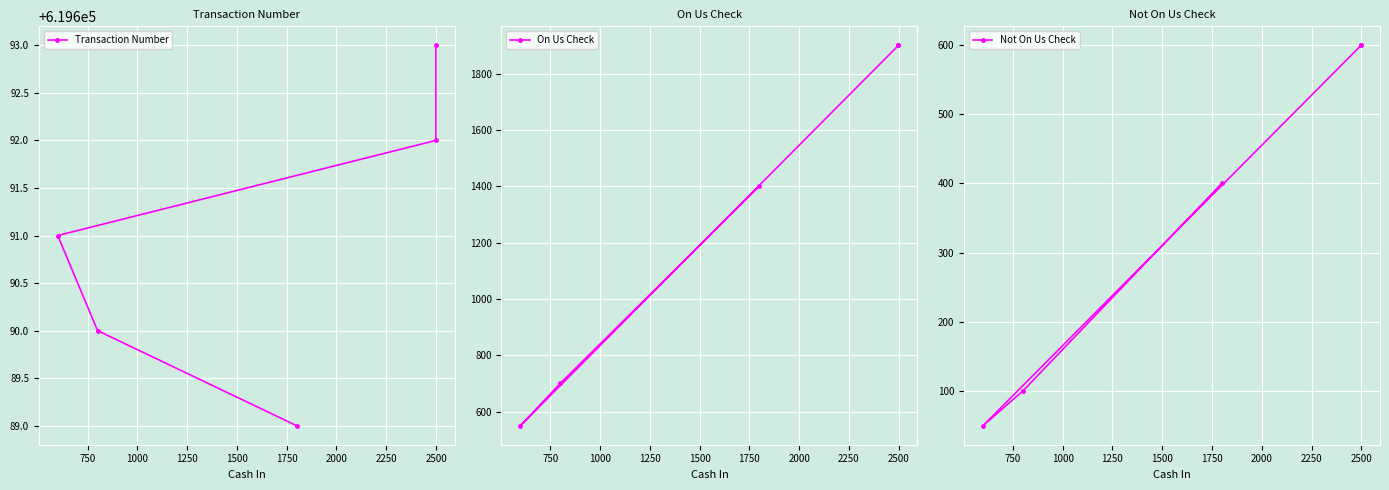

True or false: Not On Us Check and Transaction Number cross at least once.

False